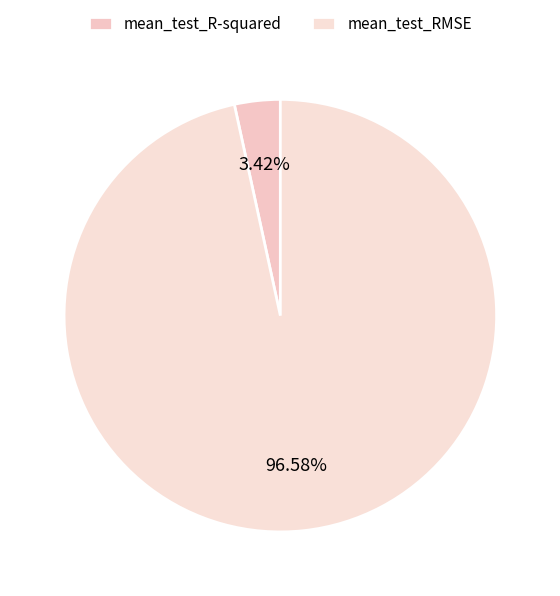

Which has a higher value, mean_test_RMSE or mean_test_R-squared?

mean_test_RMSE